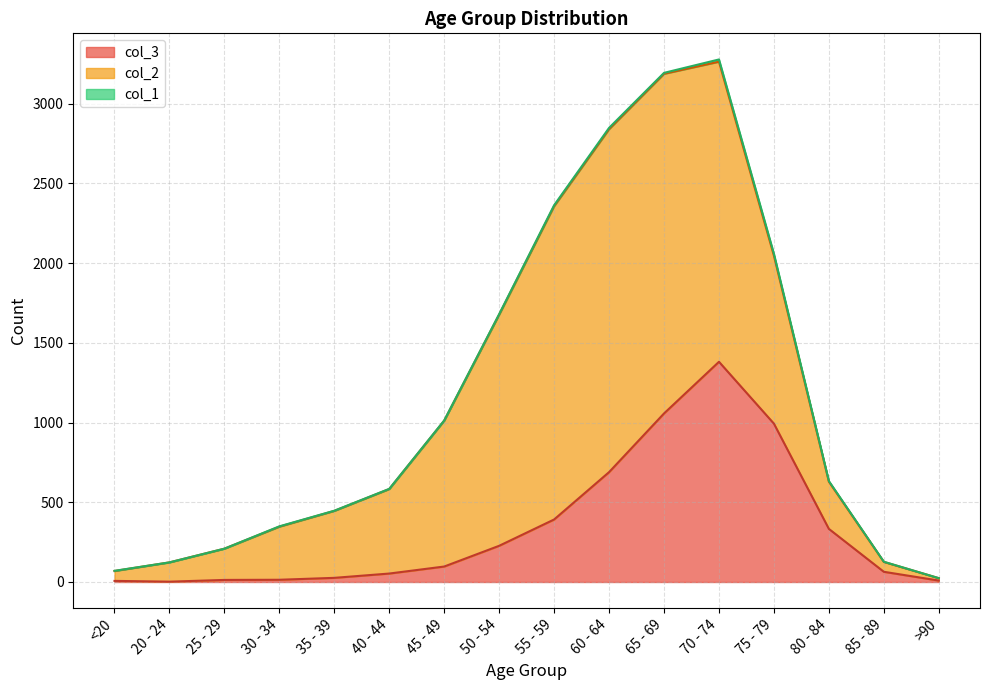

Is it true that col_1 equals 0 at 85 - 89?

False